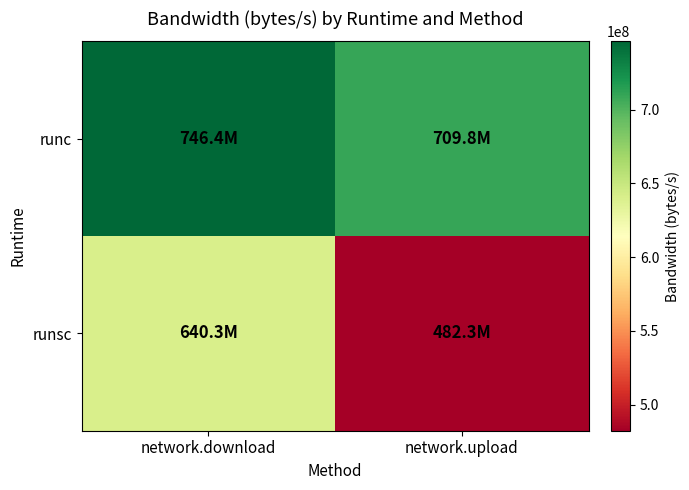

How many distinct data groups are displayed?

2